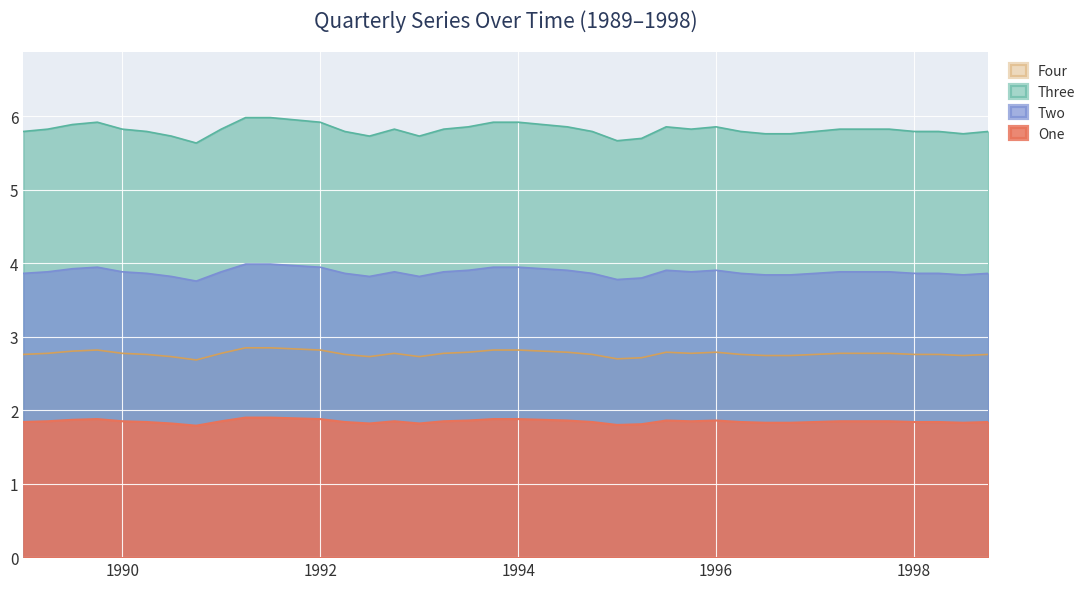

In Four, how many points are higher than both neighbors (excluding endpoints)?

4